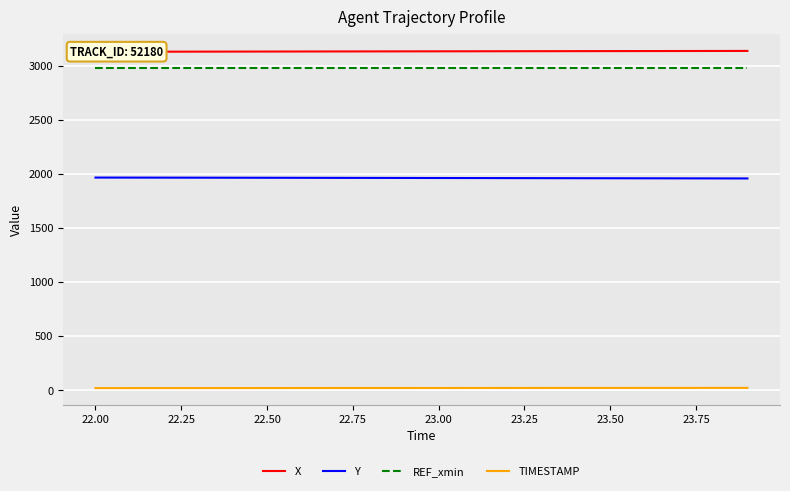

True or false: TIMESTAMP and Y intersect in this chart.

False